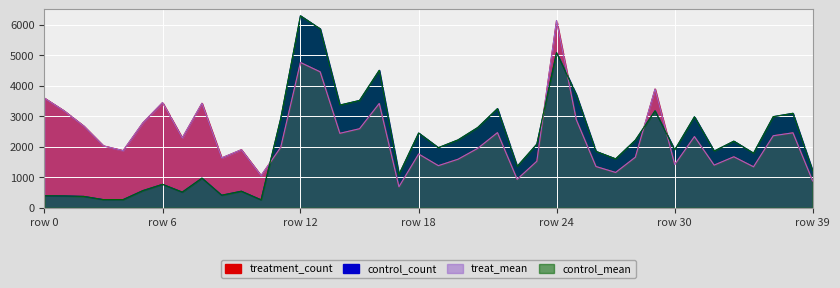

What is the sum of the control_count values at 14 and 13?

12152.1